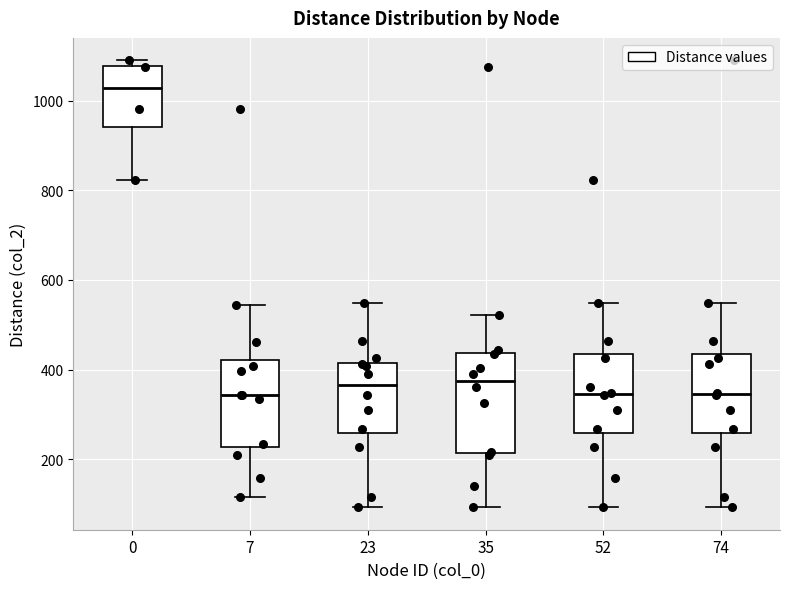

Reading left to right, transcribe this box plot: for each box, give where its median line is, the range the box spans, and where its two whiskers end, as read against the y-axis. The values are not printed on the chart, so give them approximately, as read against the axis.

0: median 1020, box 940 to 1080, whiskers 820 to 1100
7: median 340, box 220 to 420, whiskers 120 to 540
23: median 360, box 260 to 420, whiskers 100 to 540
35: median 380, box 220 to 440, whiskers 100 to 520
52: median 340, box 260 to 440, whiskers 100 to 540
74: median 340, box 260 to 440, whiskers 100 to 540